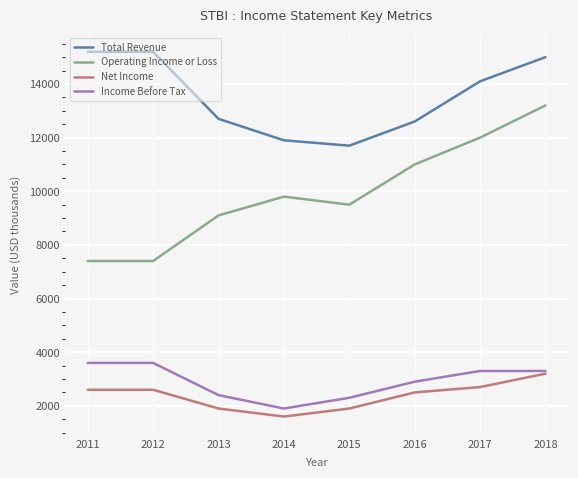

The Net Income series shows 3336 at 2013. True or false?

False